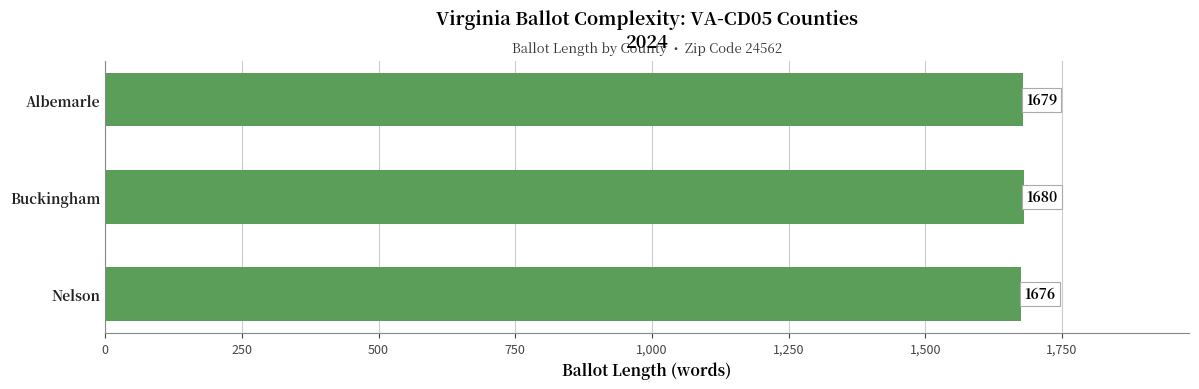

The chart shows a value of 1680 at Buckingham. True or false?

True